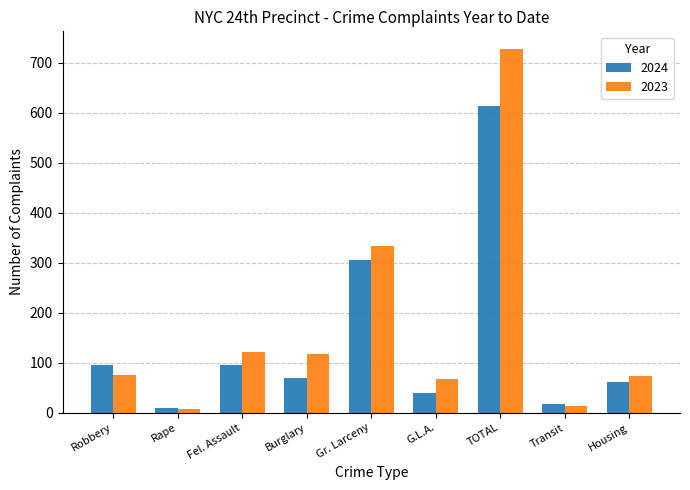

What is the sum of all 2024 values?

1308